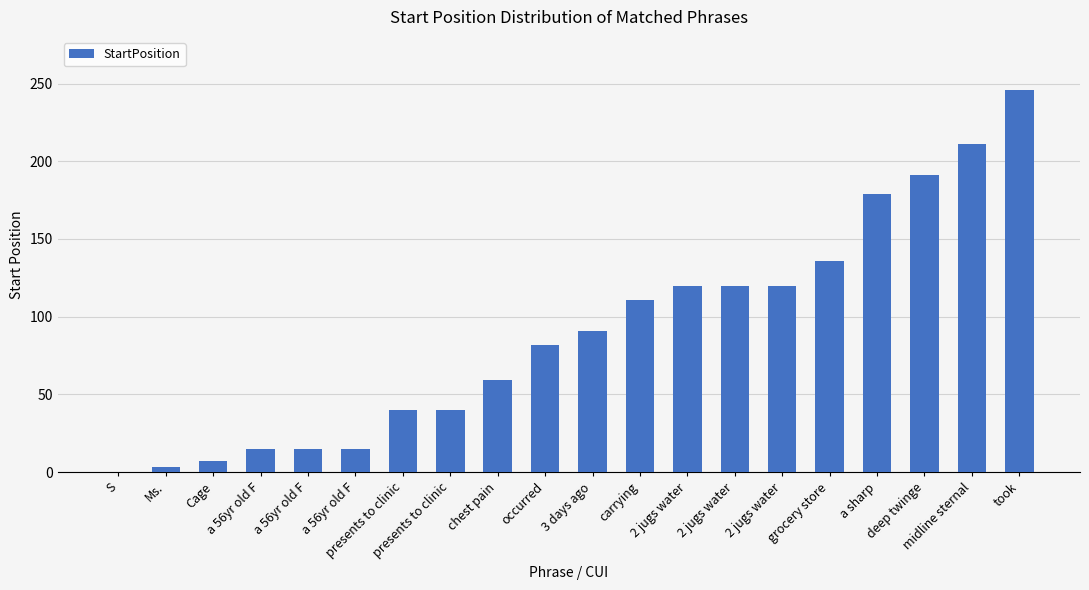

How many values are above zero?

19